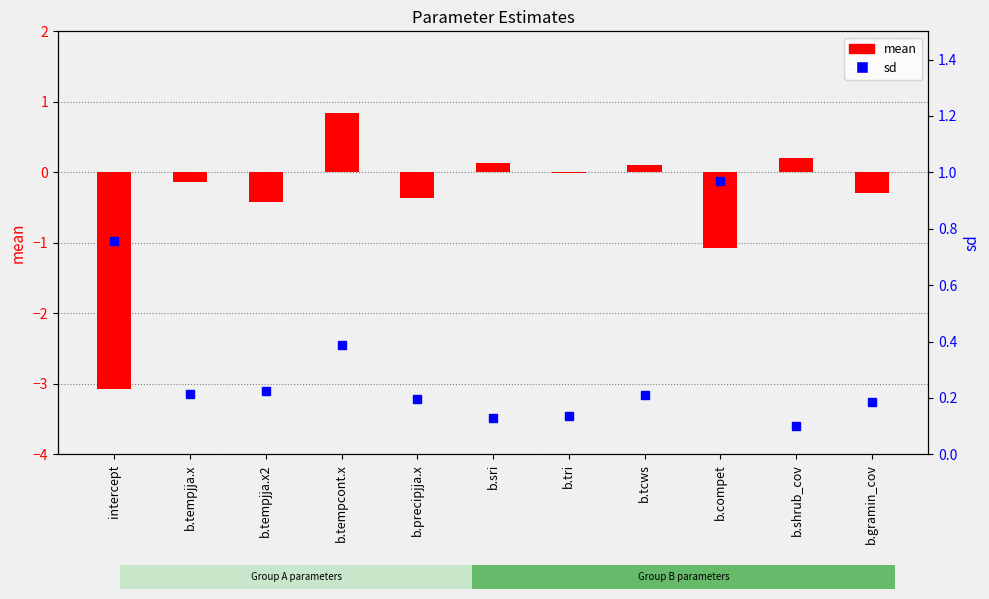

What are all the series names shown in the legend?

mean, sd